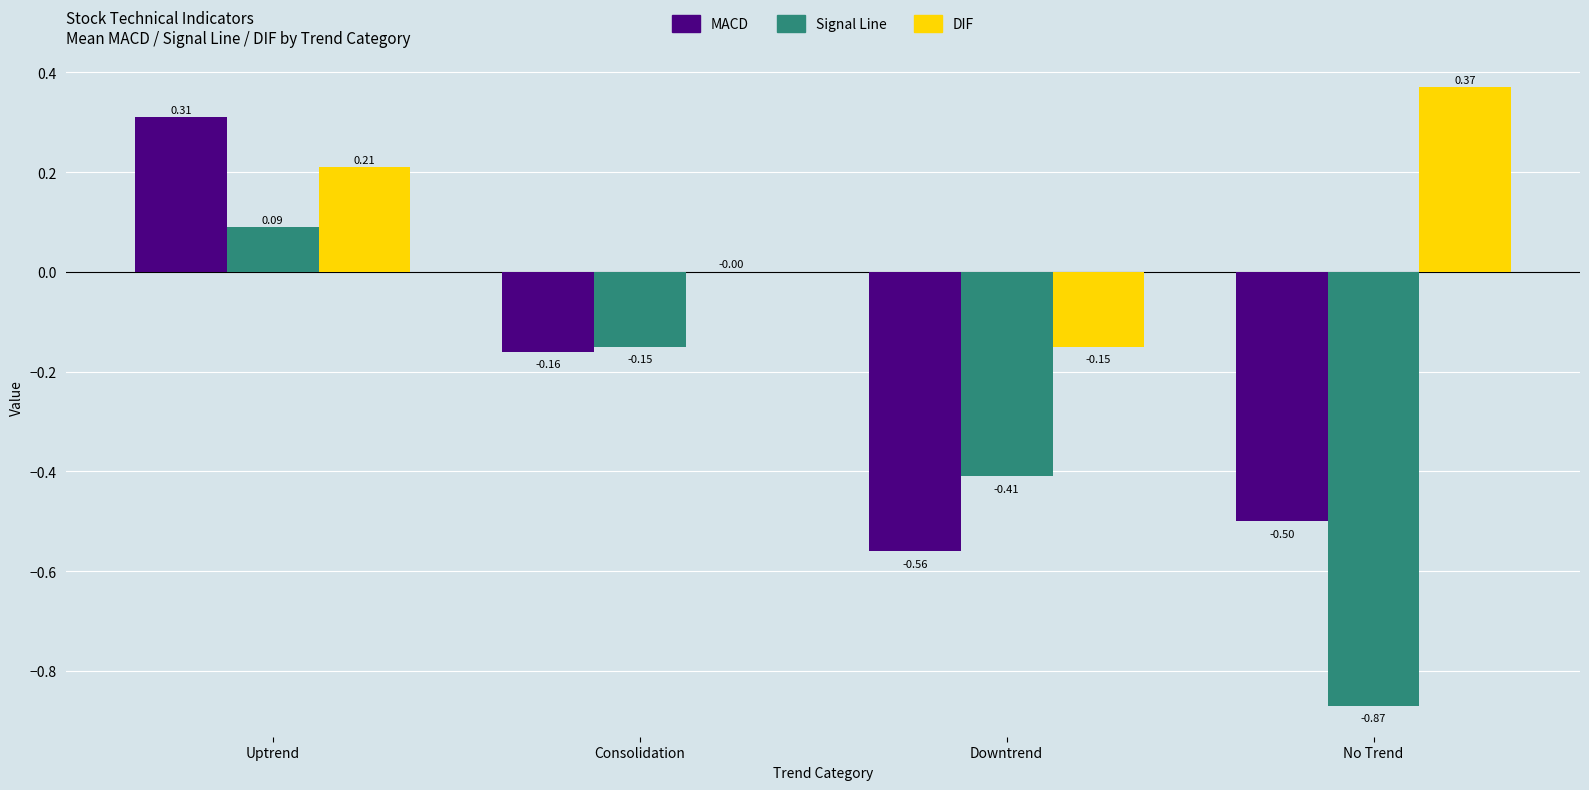

Which category has the highest value across all series?

No Trend